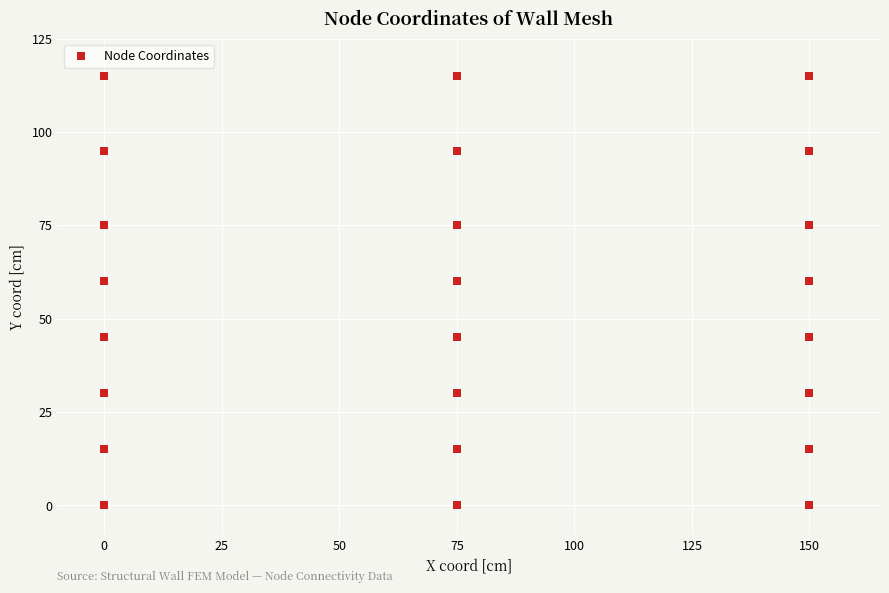

What is the range of X values (max minus min)?

150